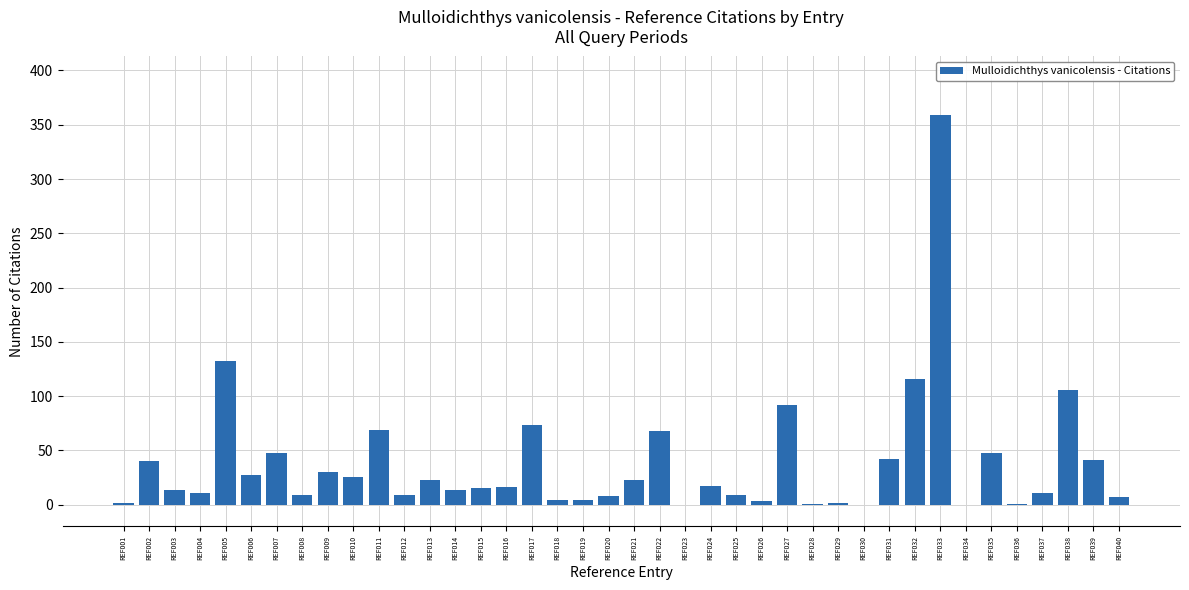

True or false: the data shows 114 at REF017.

False